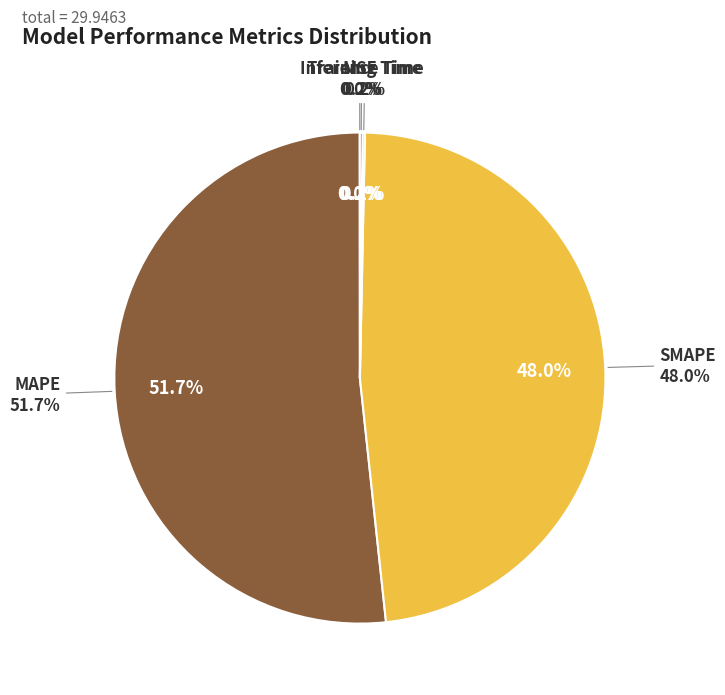

Count the number of slices in the pie.

5